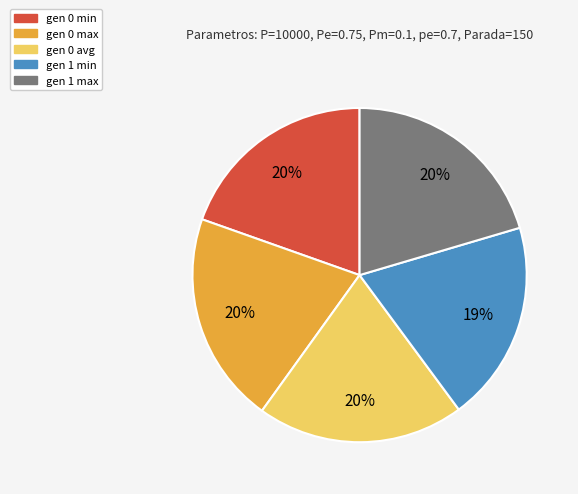

Is there a majority slice in this chart?

No